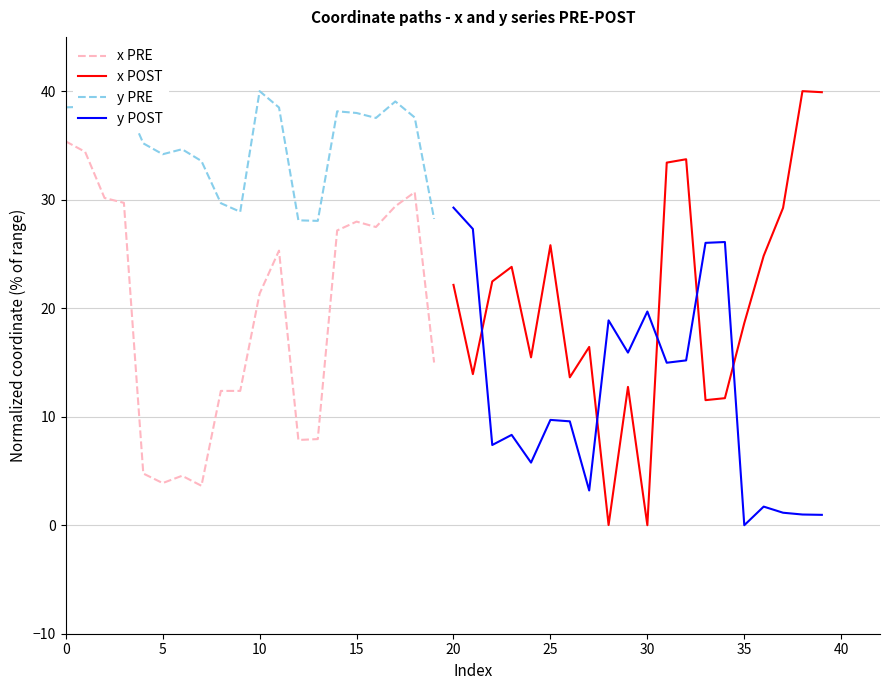

The y PRE series shows 65.4 at 10. True or false?

False